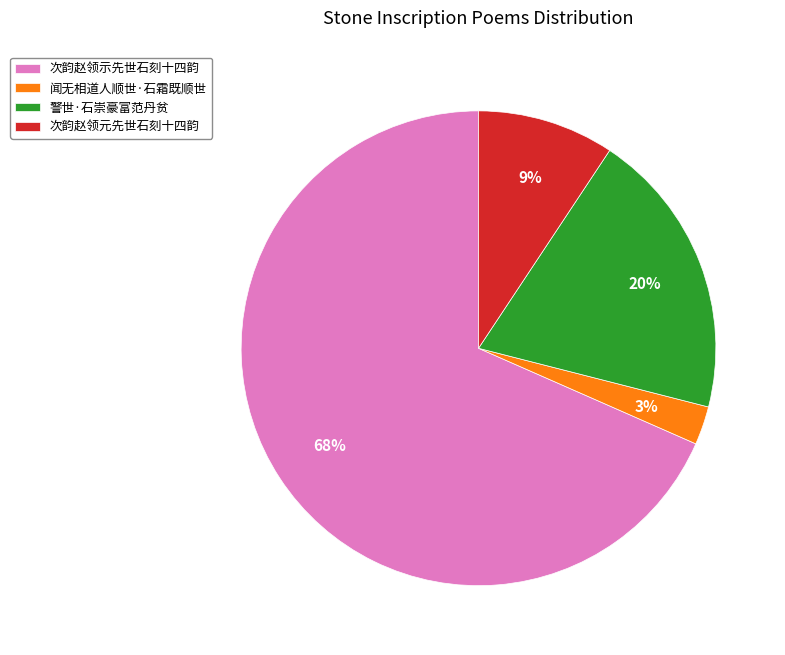

Which category accounts for the majority?

次韵赵领示先世石刻十四韵